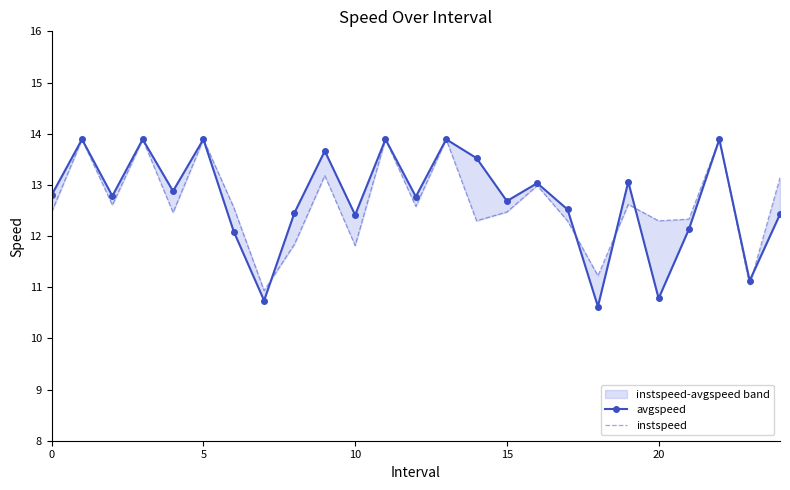

Is this an area chart (filled region under the line)?

No